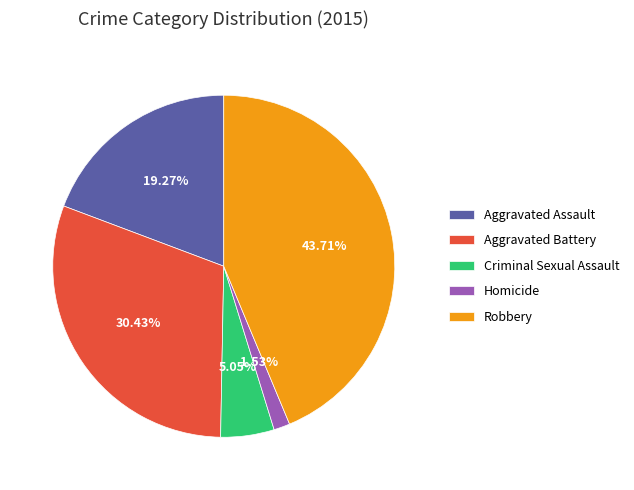

What is the ratio of the value at Aggravated Battery to the value at Criminal Sexual Assault?

6.0